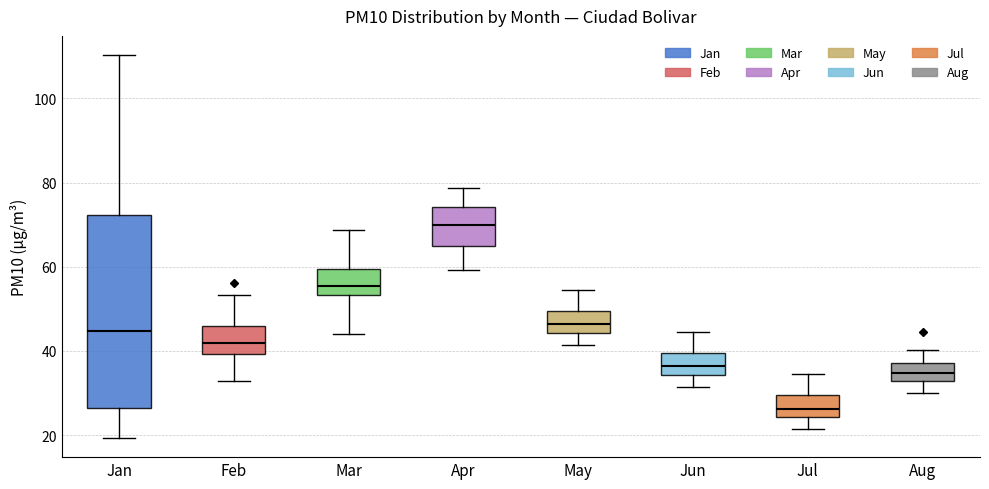

Where does the upper whisker of the box for May end on the y-axis? The values are not printed on the chart, so give them approximately, as read against the axis.

54